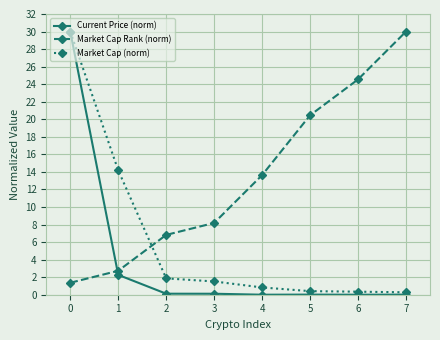

Is the value of Current Price (norm) at 2 greater than the value of Market Cap (norm) at 5?

No